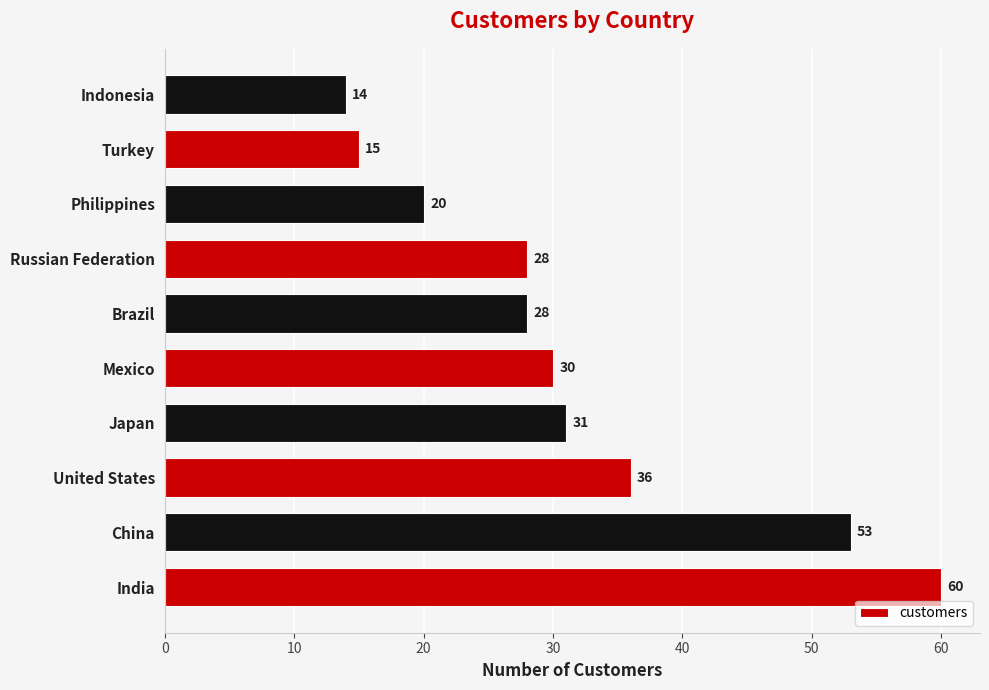

Which label corresponds to the largest value in the chart?

India